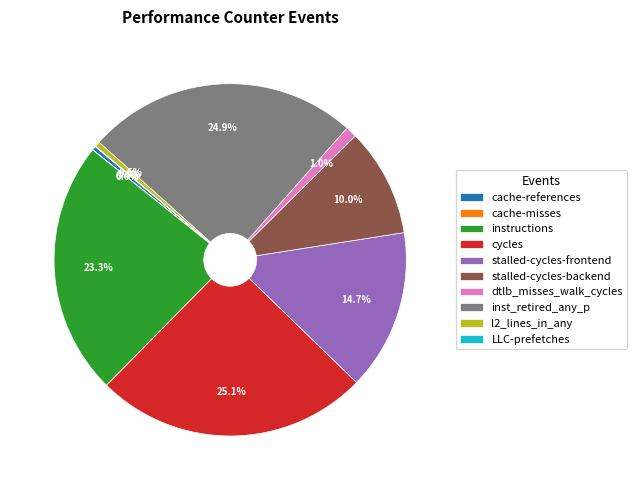

Combined, what portion of the pie is dtlb_misses_walk_cycles and inst_retired_any_p?

25.9%